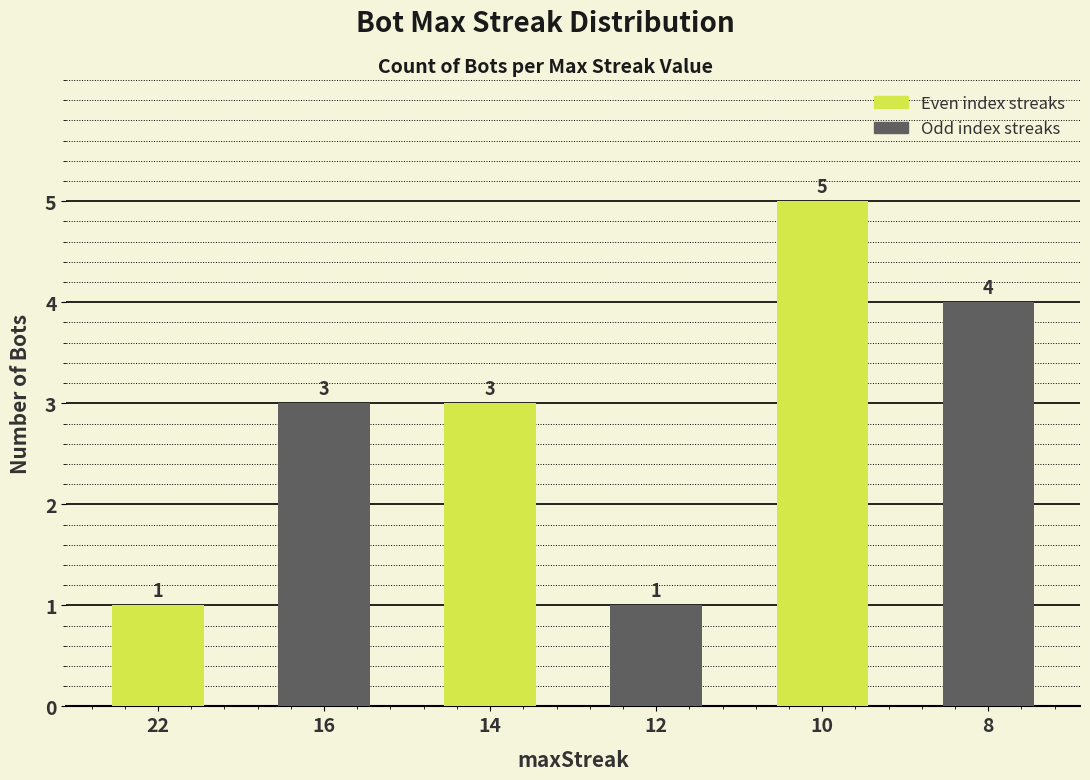

Reading left to right, list all the values displayed in this chart.

1	3	3	1	5	4